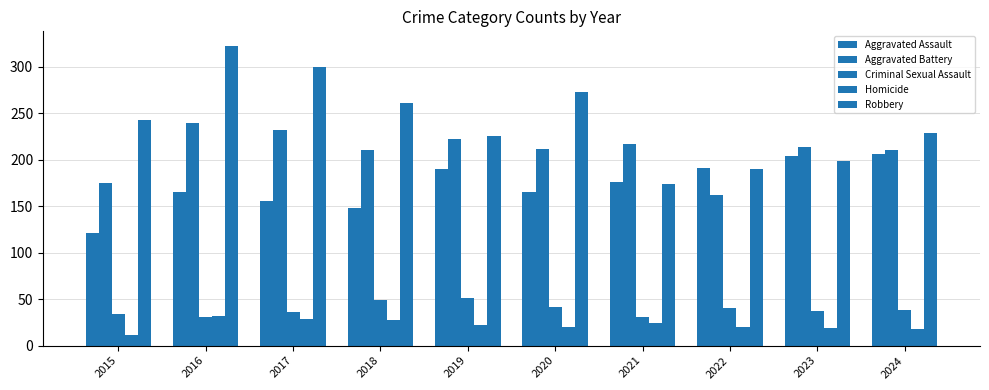

How many bars are there in total?

50